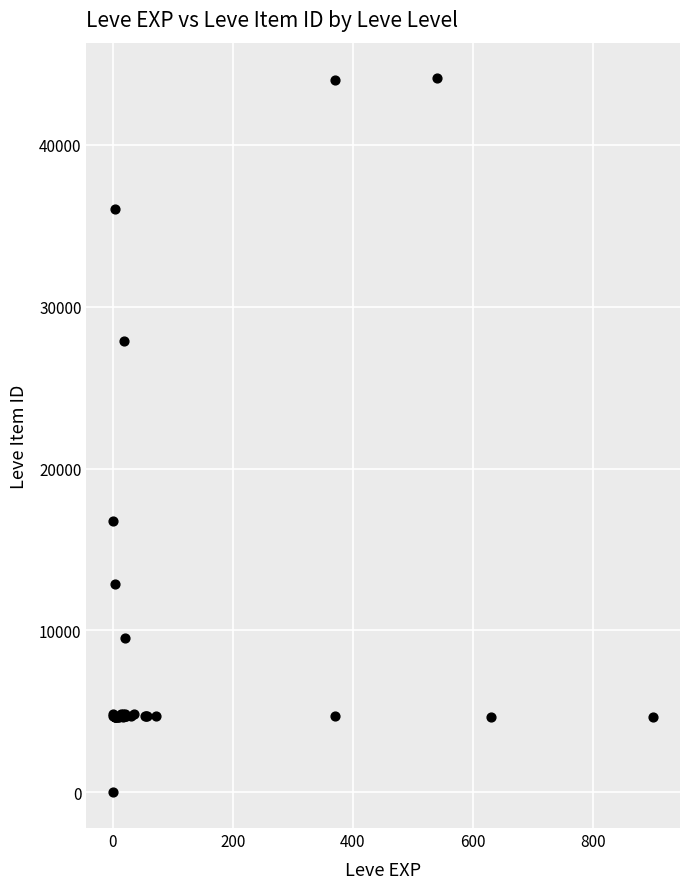

What Y value in the scatter plot is closest to 22050?

16734